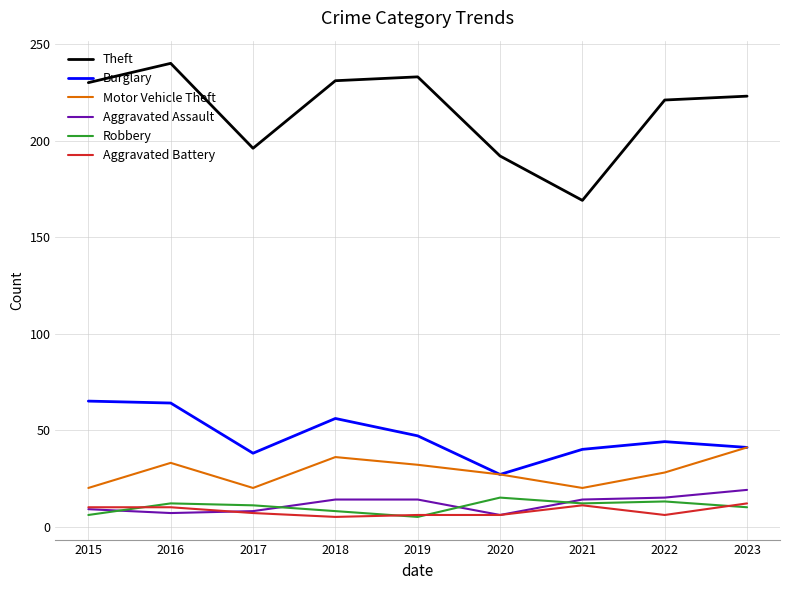

How many lines are shown in the chart?

6